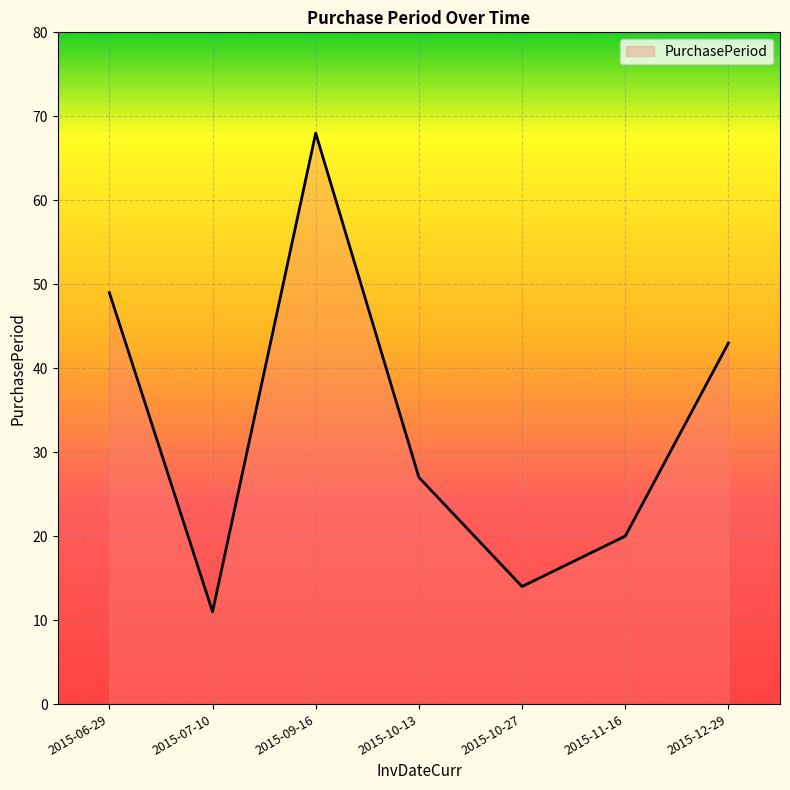

What is the change in value from 2015-09-16 to 2015-10-13?

-41